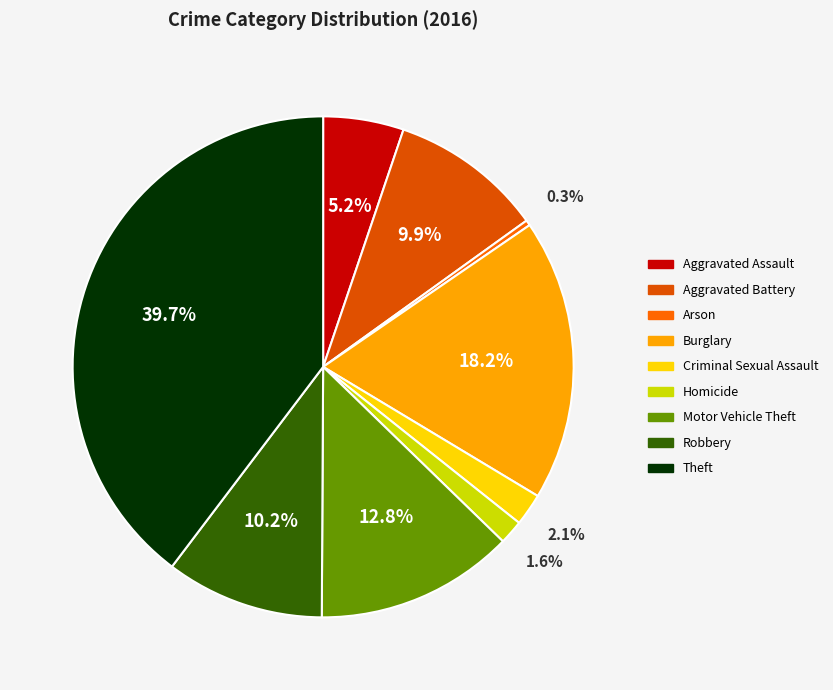

To the nearest percent, what is the average slice percentage?

11%